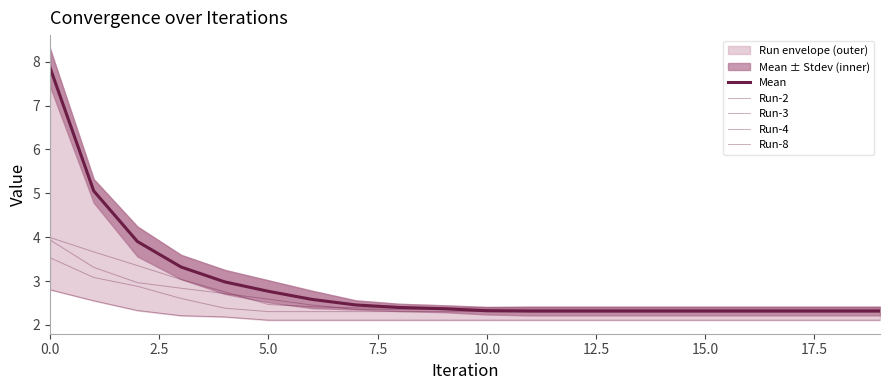

What is the spread (max minus min) of values at 18?

0.3